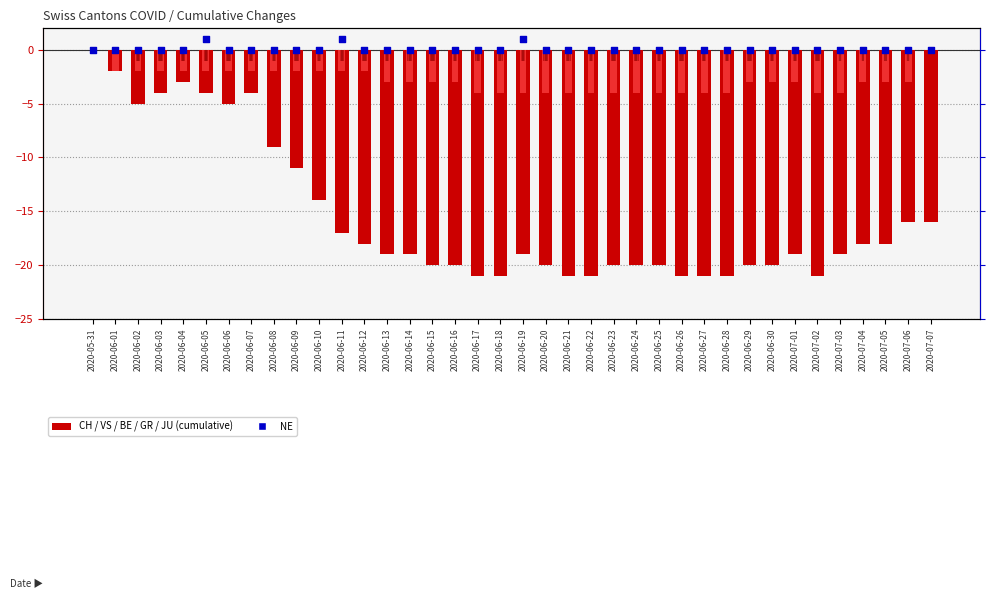

Which series has the largest total across all categories?

NE